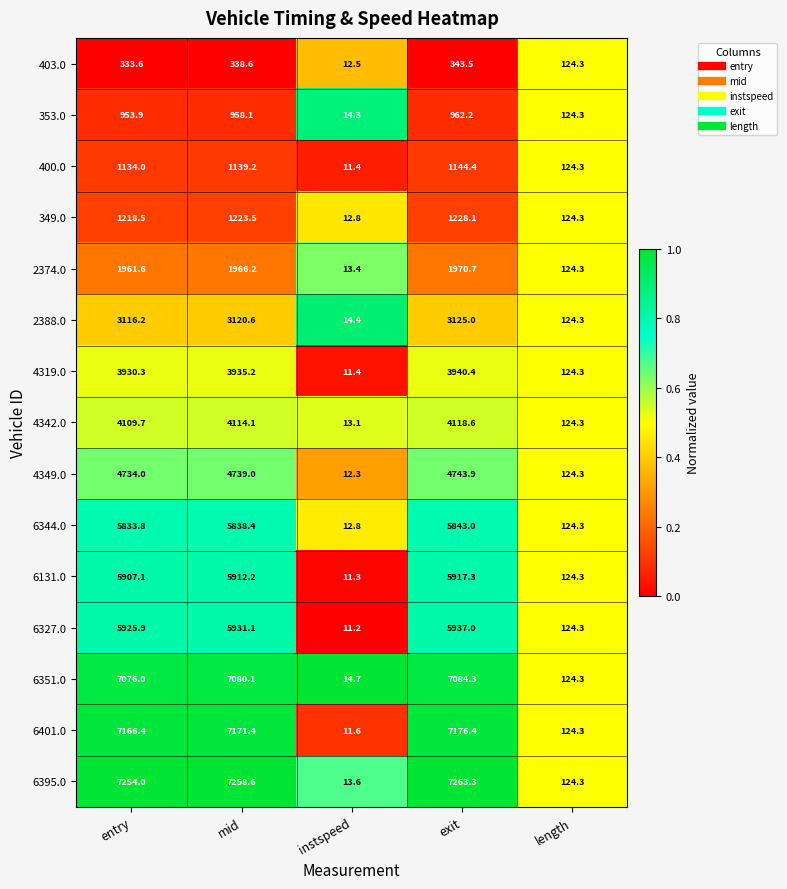

What is the total value across all series at instspeed?

190.8